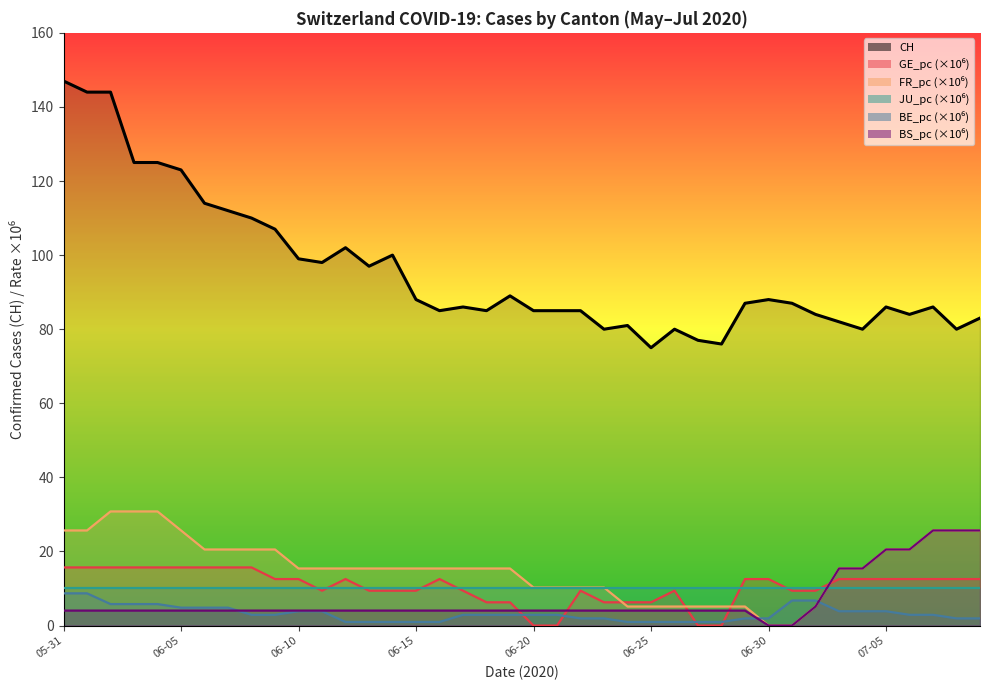

Does the chart display data point markers on the line(s)?

No